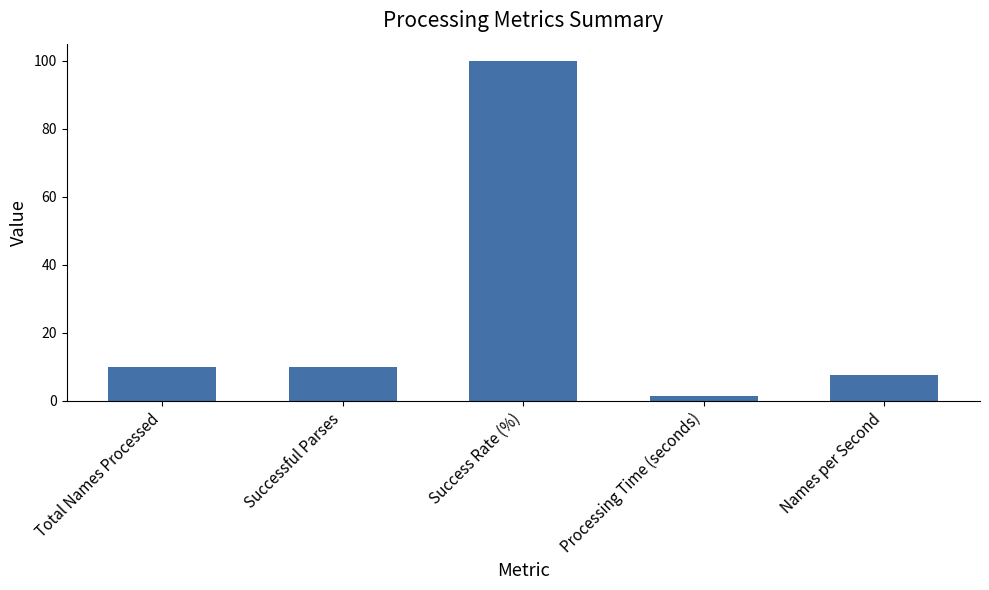

How many values are below 10?

2